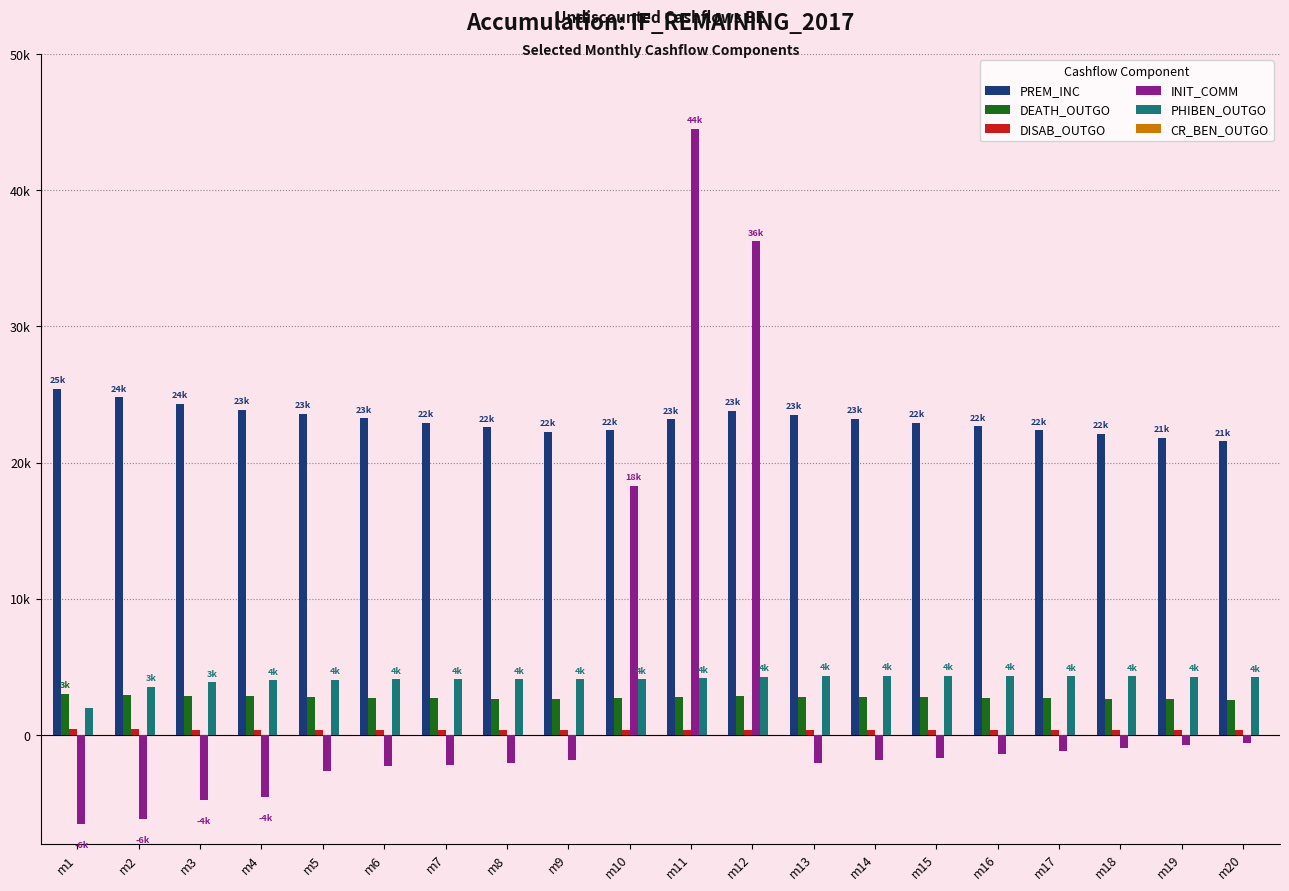

Between m7 and m16, which is larger?

m7